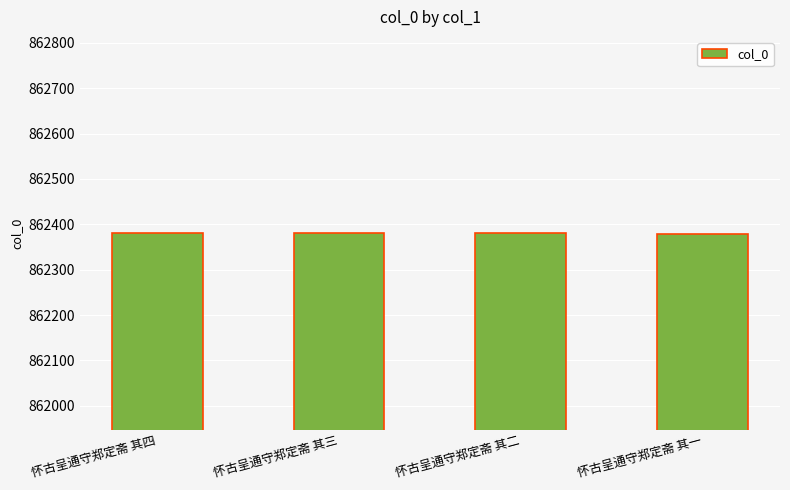

Is it true that the value at 怀古呈通守郑定斋 其二 is 220900?

False